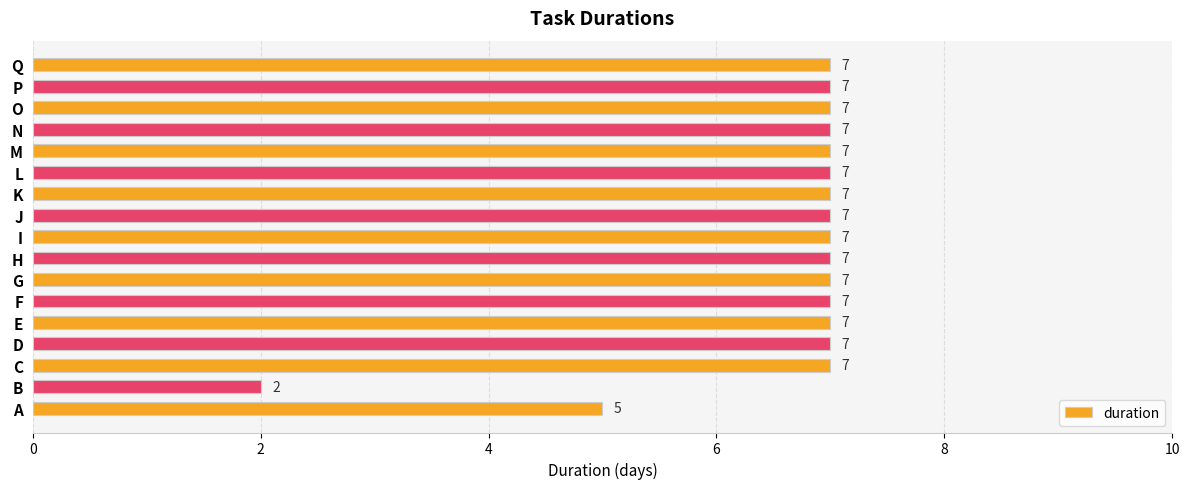

What is the maximum value shown in the chart?

7